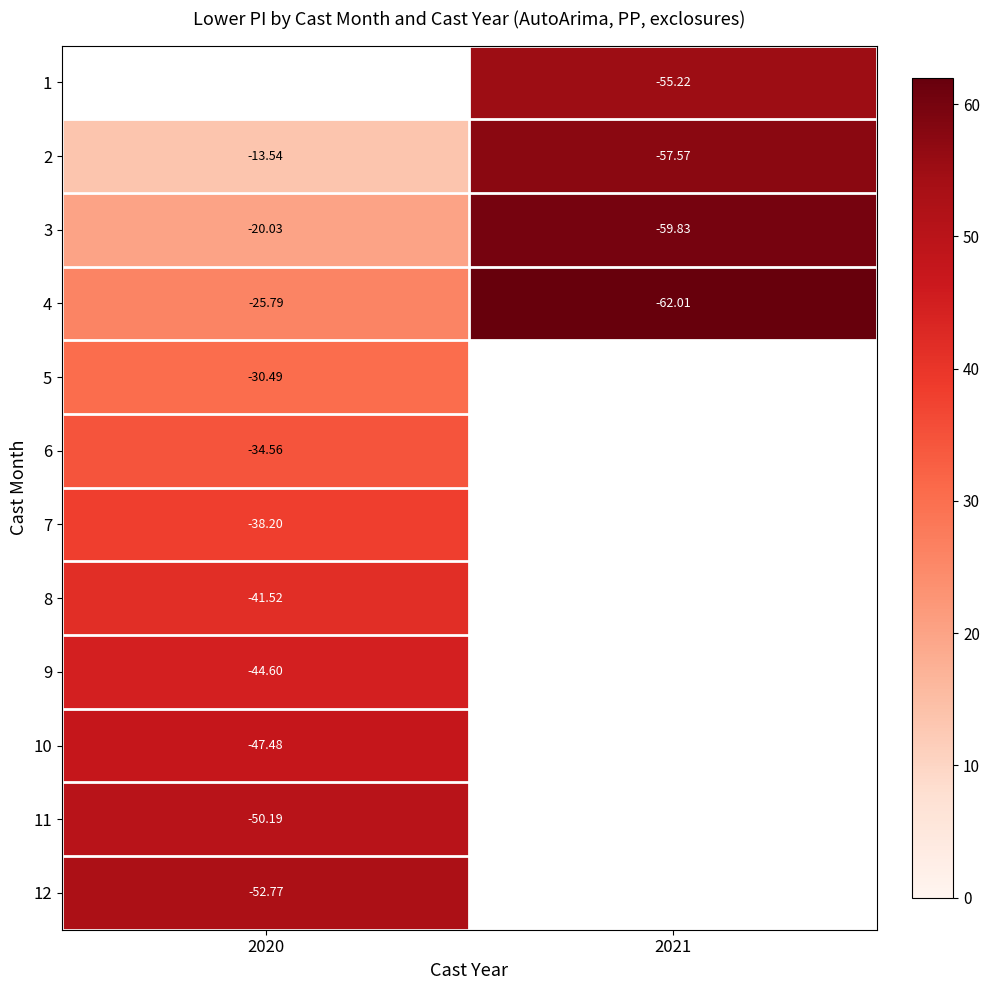

Is the value of 11 at 2020 greater than the value of 5 at 2020?

No